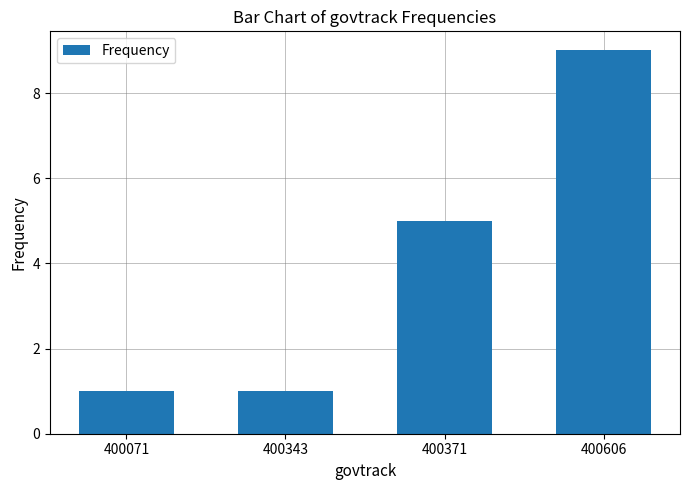

Does the chart contain any negative values?

No